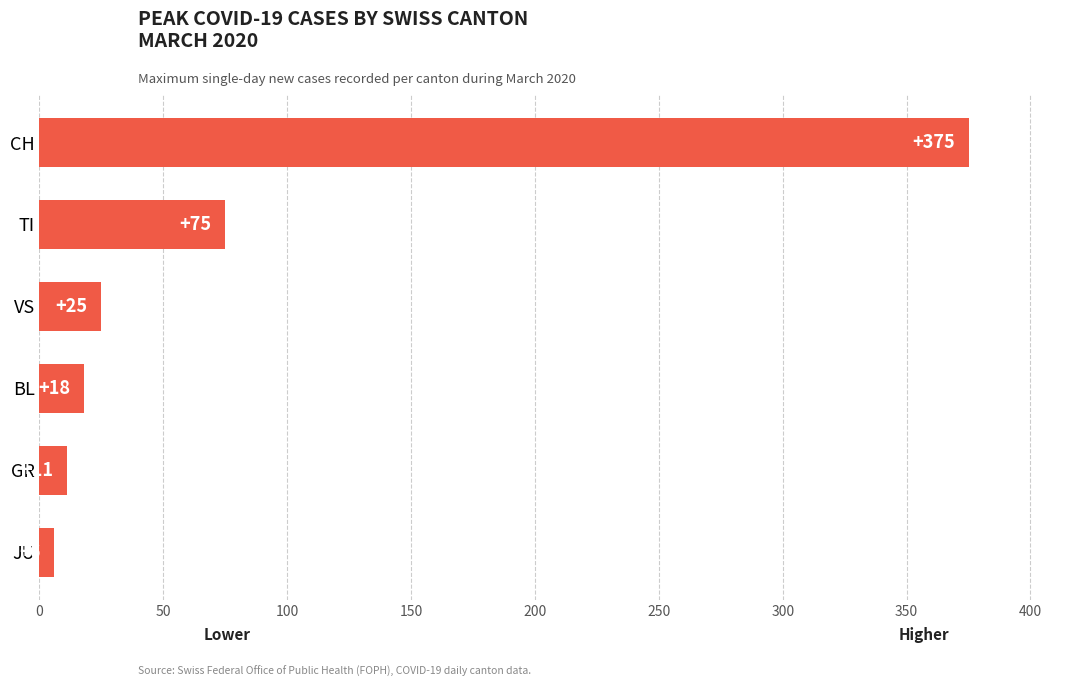

True or false: the data shows 375 at CH.

True